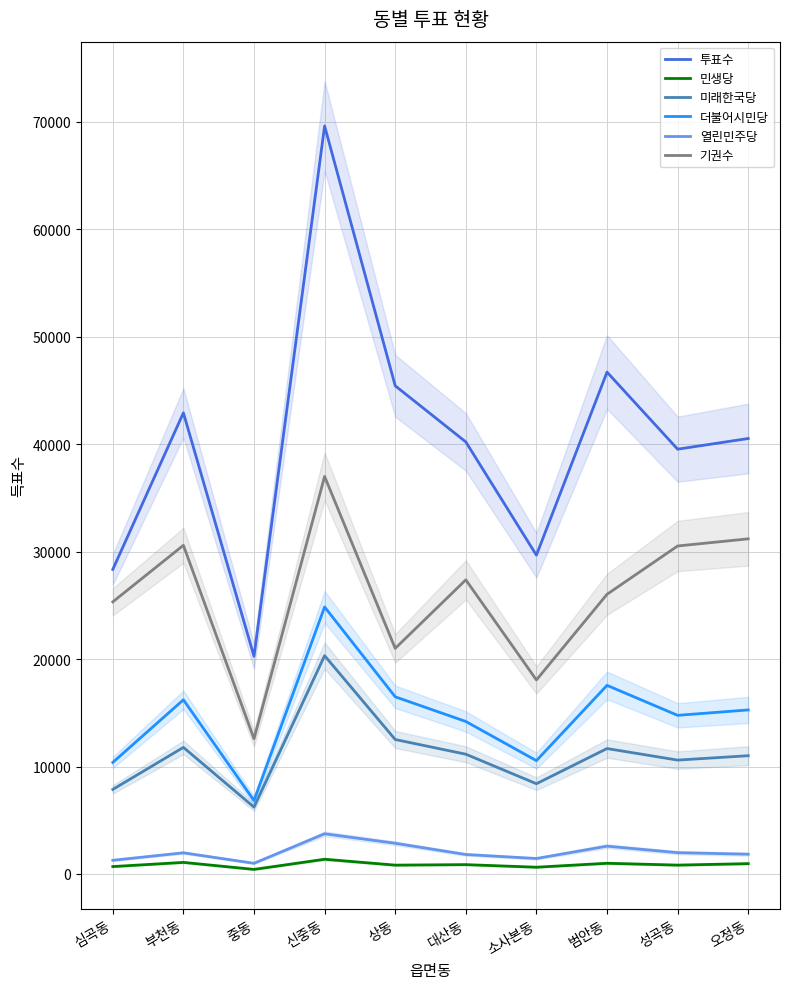

The value of 열린민주당 at 부천동 is 923. True or false?

False